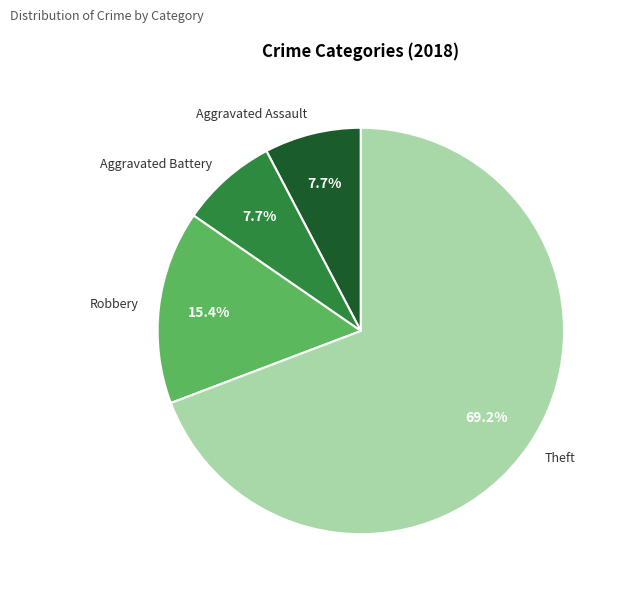

Approximately how many times larger is the value at Robbery compared to Aggravated Assault?

2.0